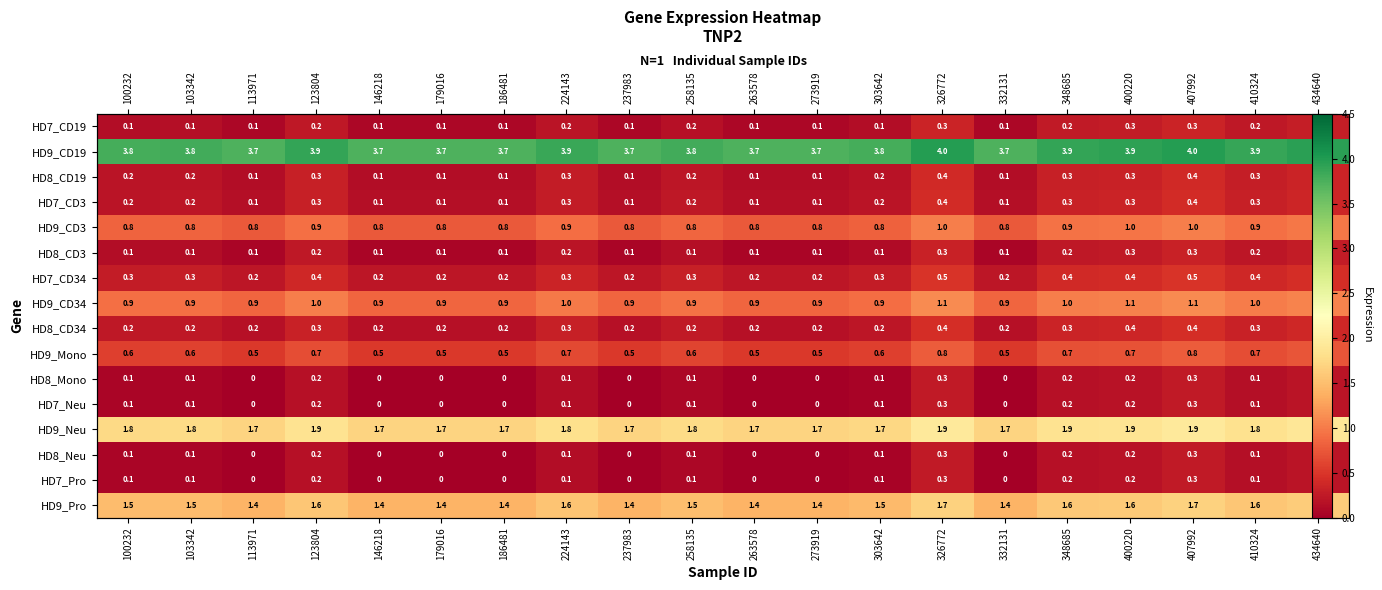

True or false: HD8_CD3 has a value of 0.1 at 186481.

True